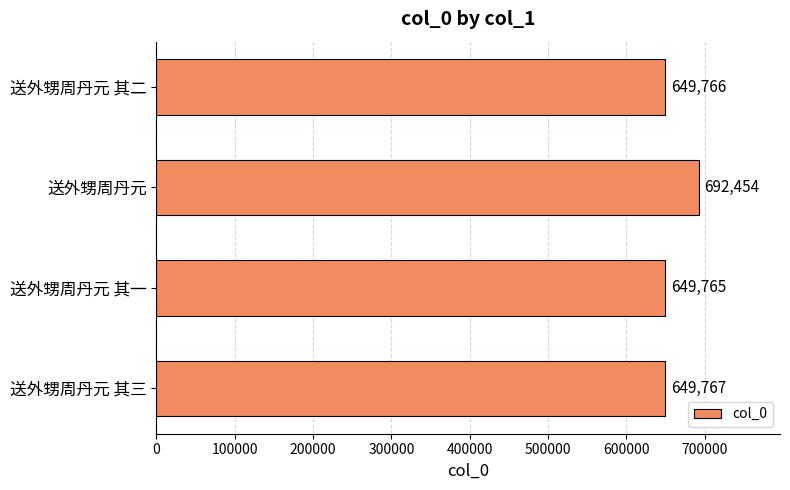

What is the average value?

660438